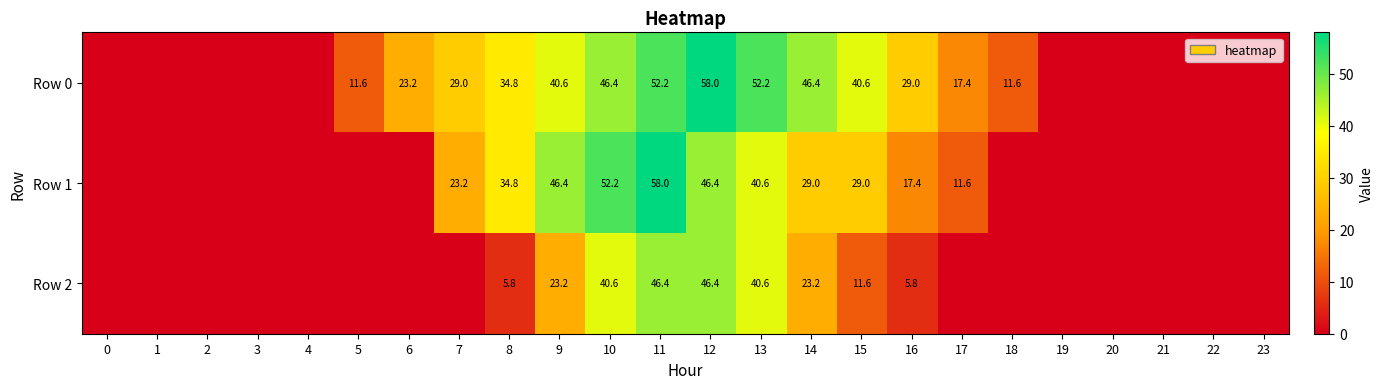

What is the difference between the highest and lowest values at 14?

23.2